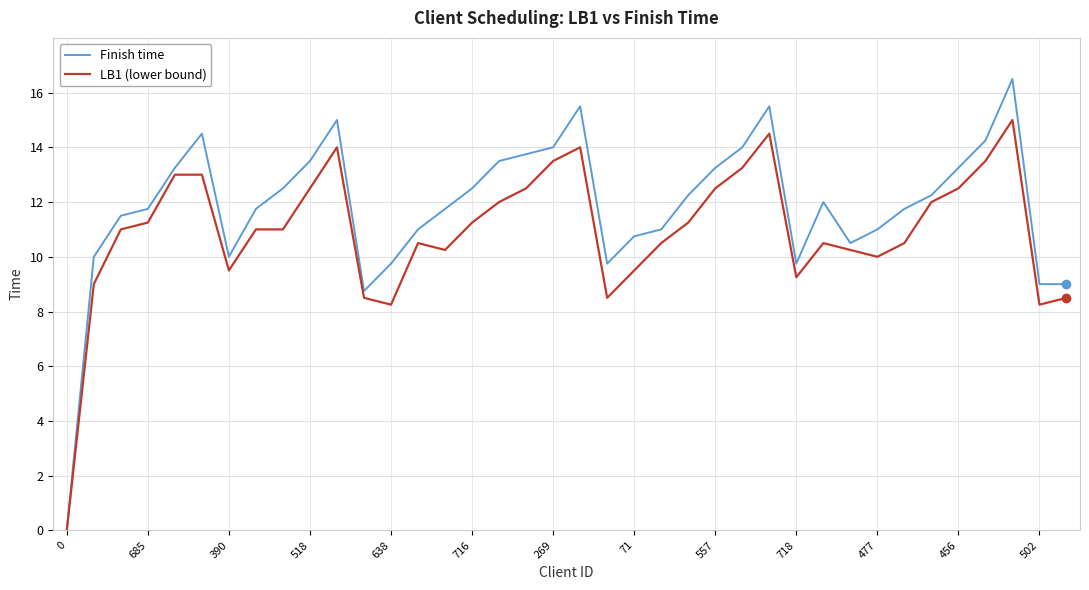

What is the greatest value displayed?

16.5